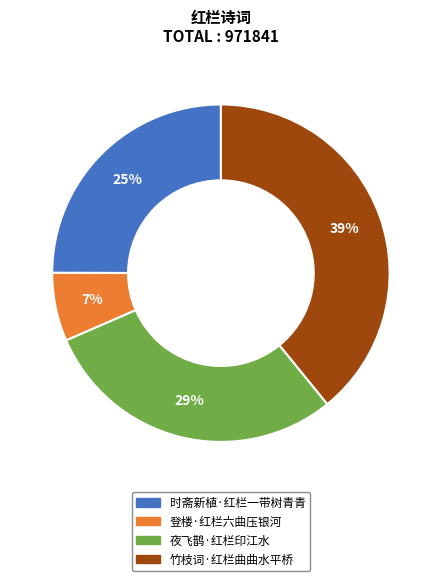

Is 登楼·红栏六曲压银河 the majority of the pie?

No